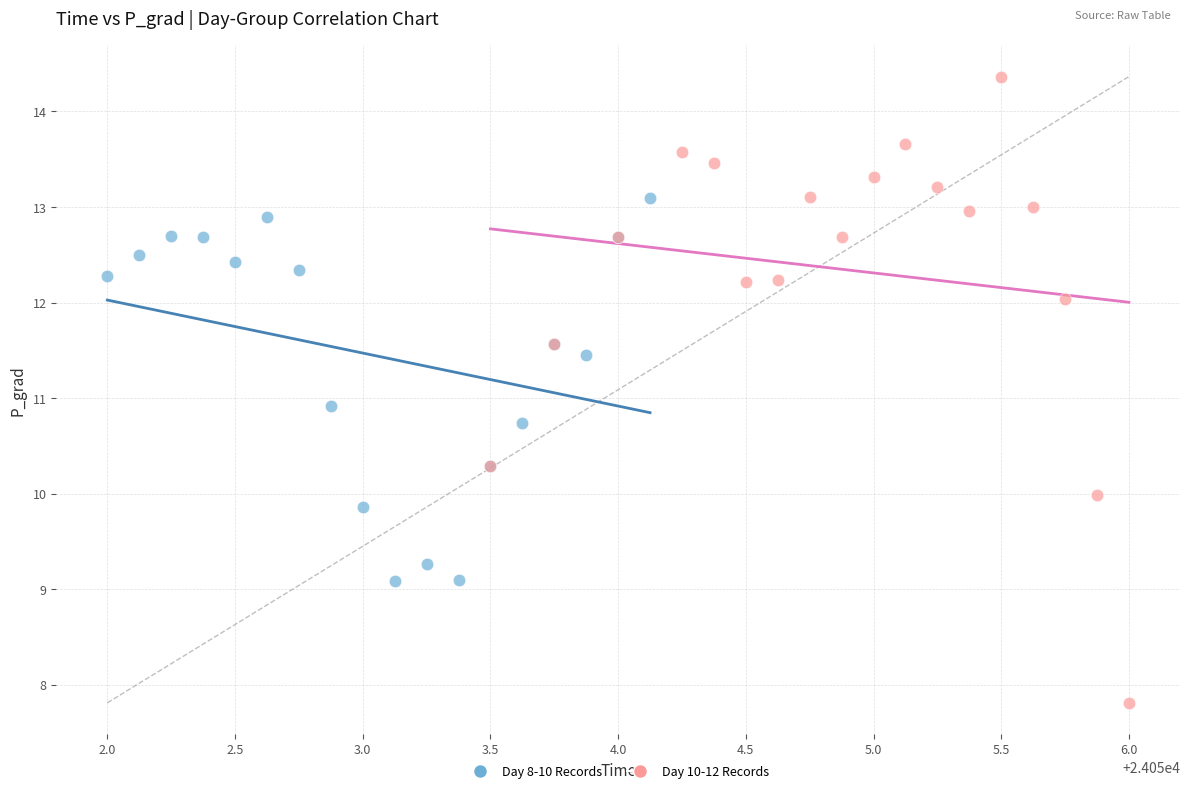

Which series contains the lowest Y value?

Day 10-12 Records